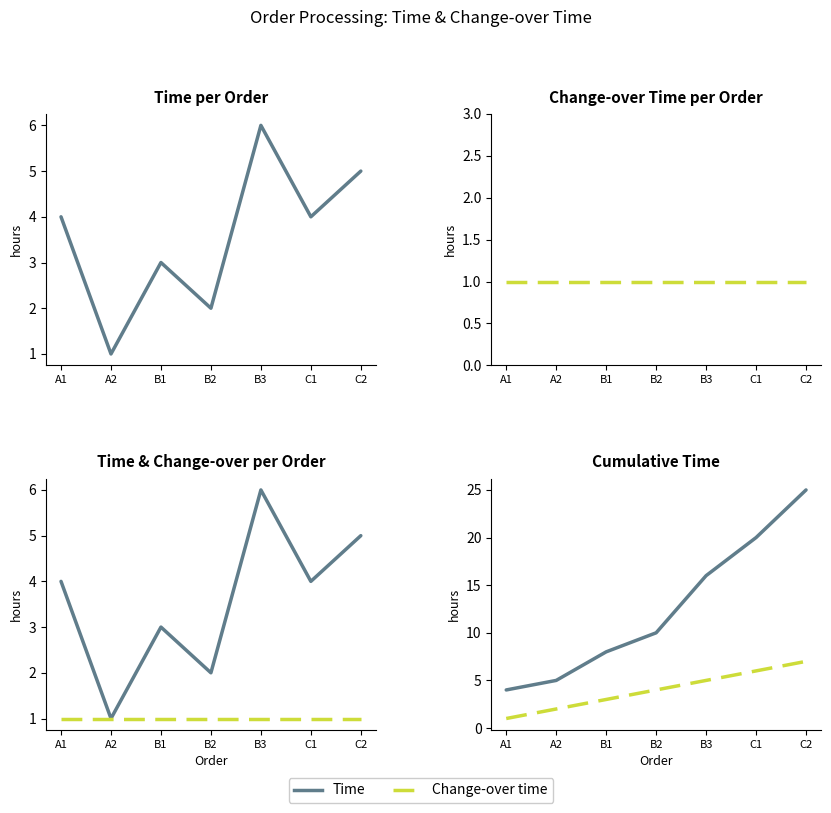

What is the difference between the Change-over time values at B1 and C2?

4